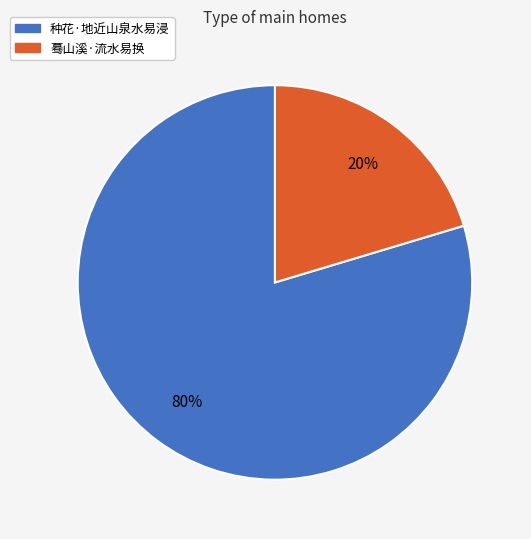

Which category has the biggest portion of the pie?

种花·地近山泉水易浸